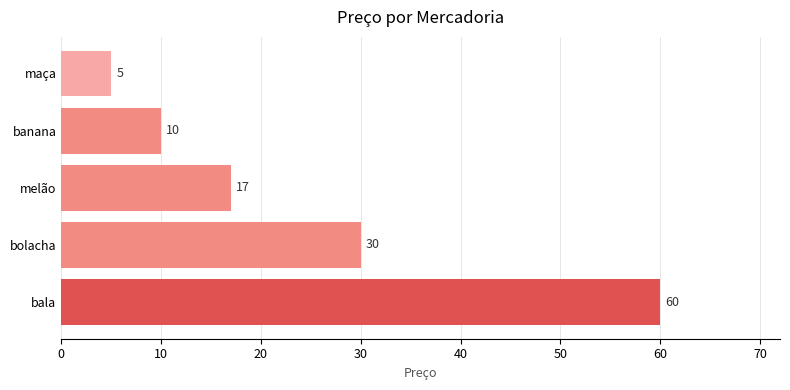

True or false: the data shows 30 at bolacha.

True